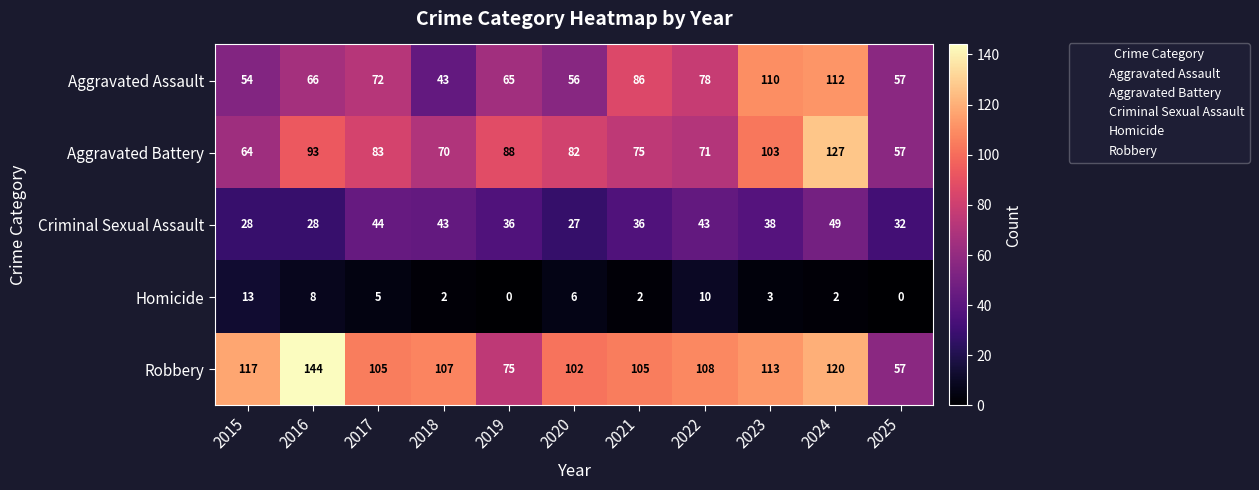

What is the average value of the Aggravated Battery series?

83